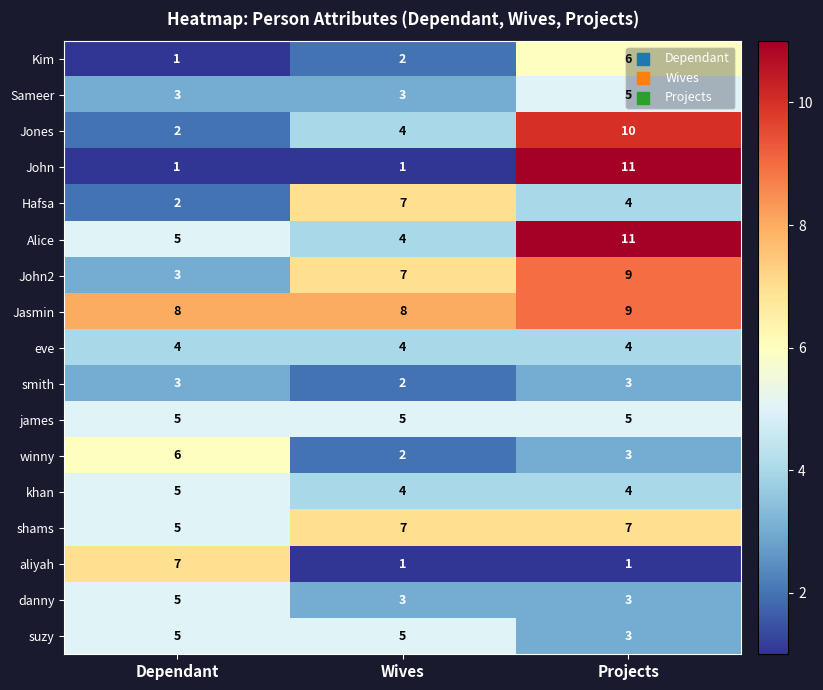

List the labels in order of Jones value, smallest first.

Dependant, Wives, Projects